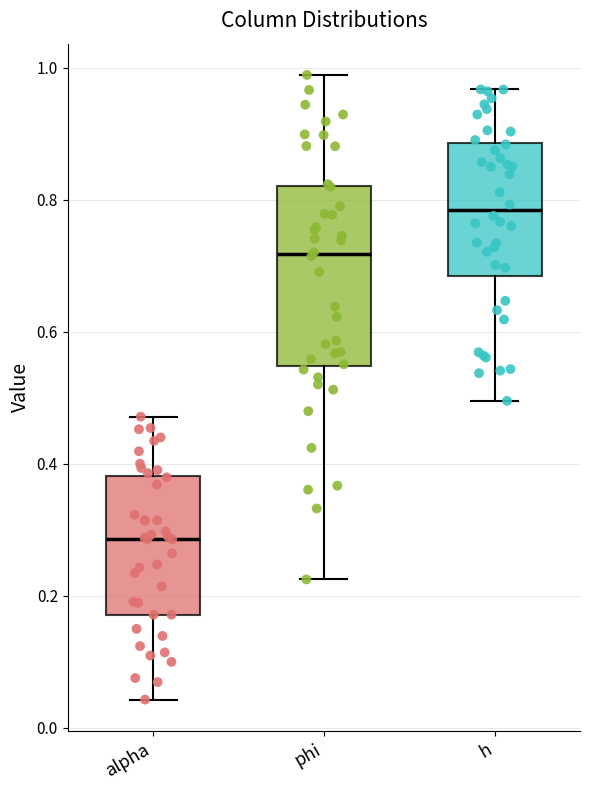

Where does the lower whisker of the box for h end on the y-axis? The values are not printed on the chart, so give them approximately, as read against the axis.

0.50